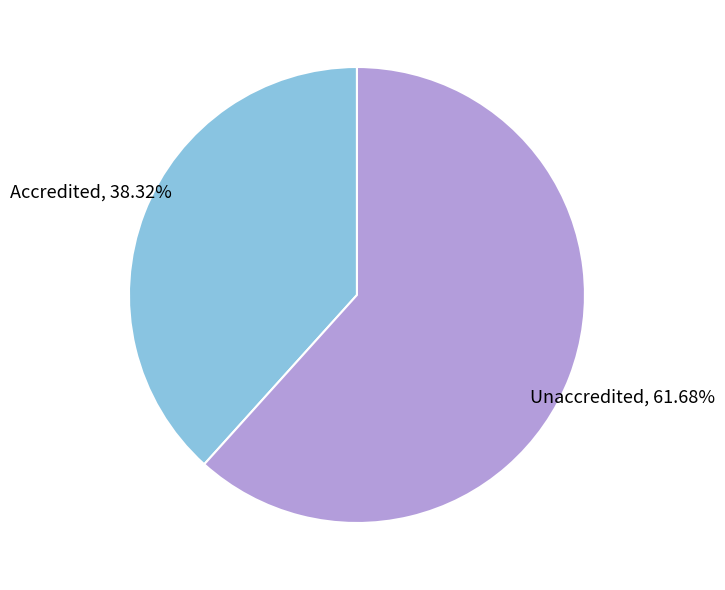

What percentage is the Accredited slice, to the nearest percent?

38%